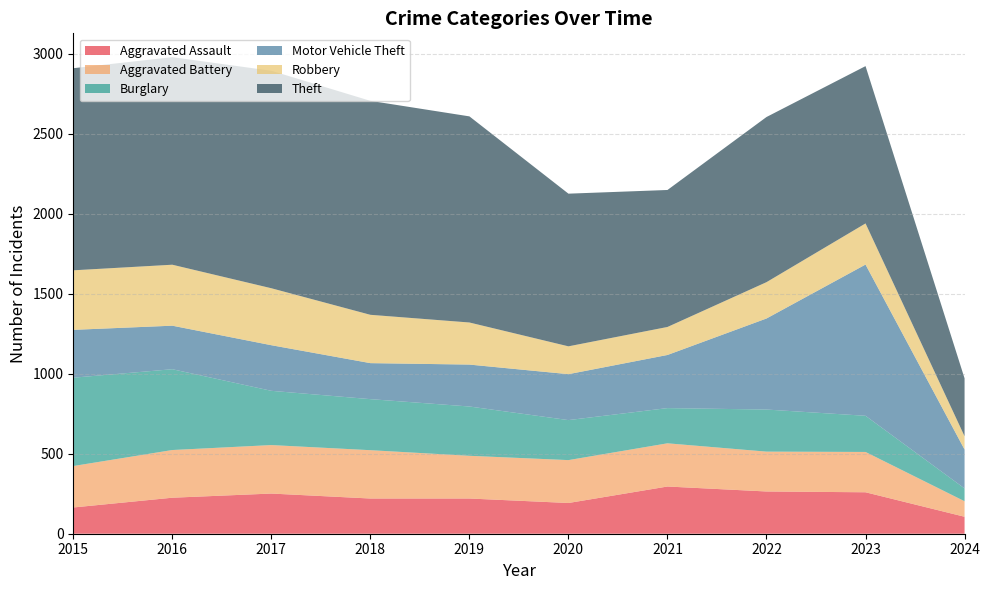

Reading left to right, transcribe all the data shown in this chart.

Aggravated Assault: 164	225	251	220	220	192	295	264	259	106
Aggravated Battery: 259	298	303	302	267	268	270	249	252	97
Burglary: 552	505	339	319	308	250	220	263	226	80
Motor Vehicle Theft: 299	272	285	225	262	287	332	569	945	243
Robbery: 372	381	356	302	263	174	175	227	257	83
Theft: 1263	1297	1359	1337	1288	954	856	1032	983	362